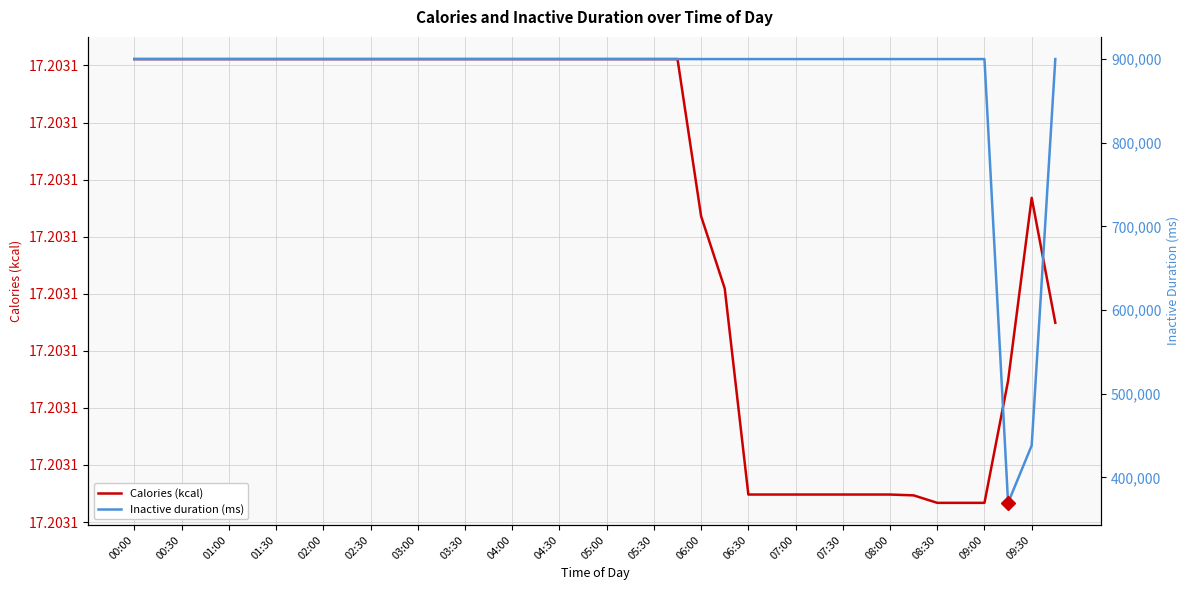

List the series in order of their peak value, highest first.

Inactive duration (ms), Calories (kcal)